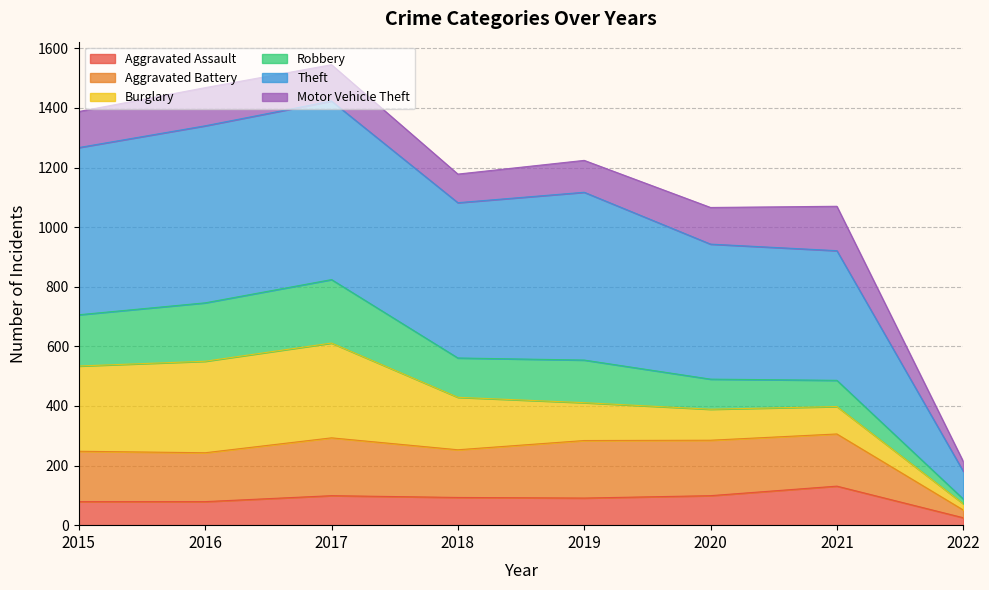

What is the difference between the maximum and minimum values in the Aggravated Assault series?

106